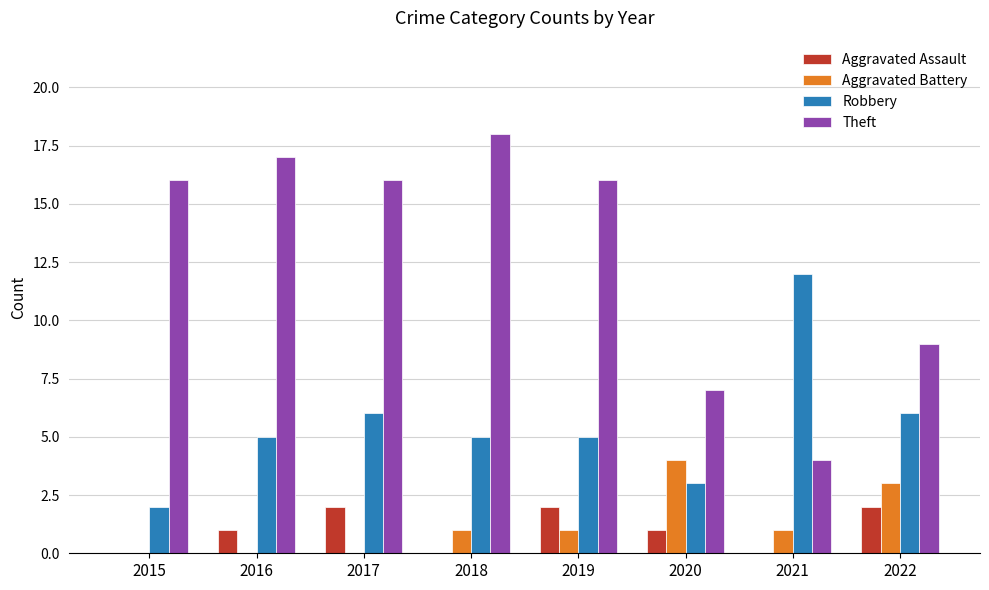

Read the Theft value at 2017.

16